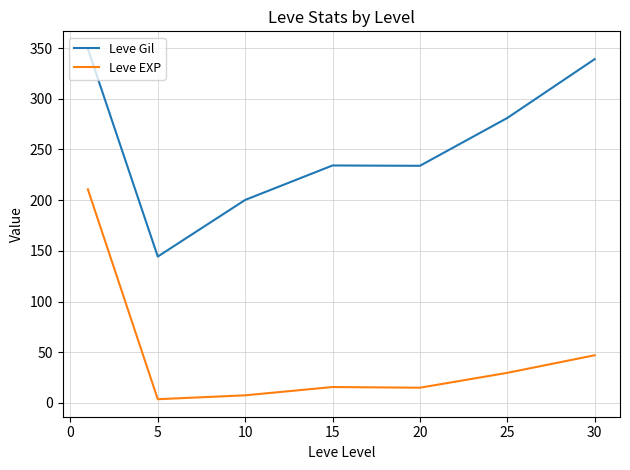

What is the difference between the second highest and minimum values in the Leve Gil series?

194.7